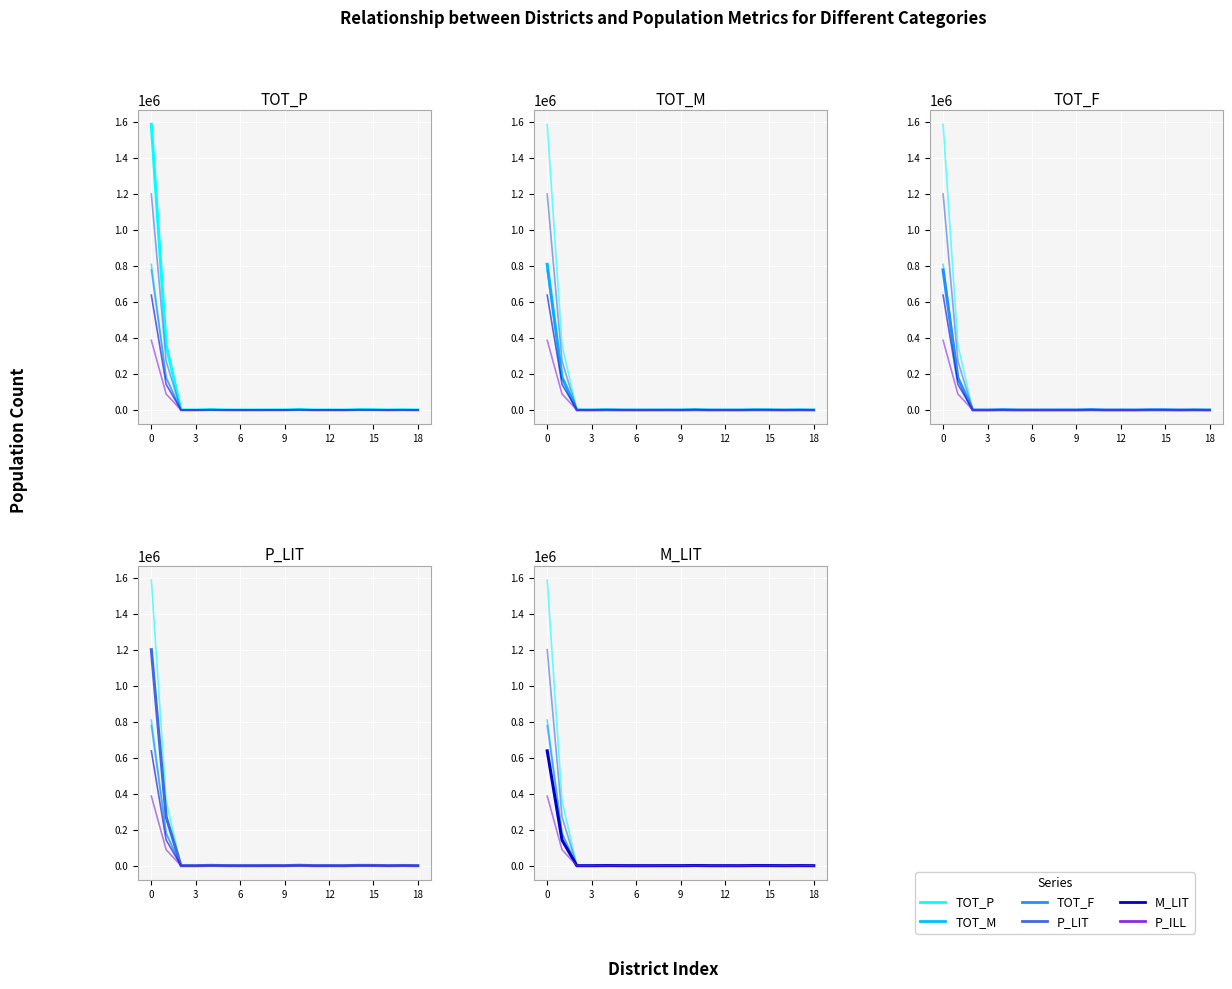

True or false: M_LIT and P_LIT intersect in this chart.

False